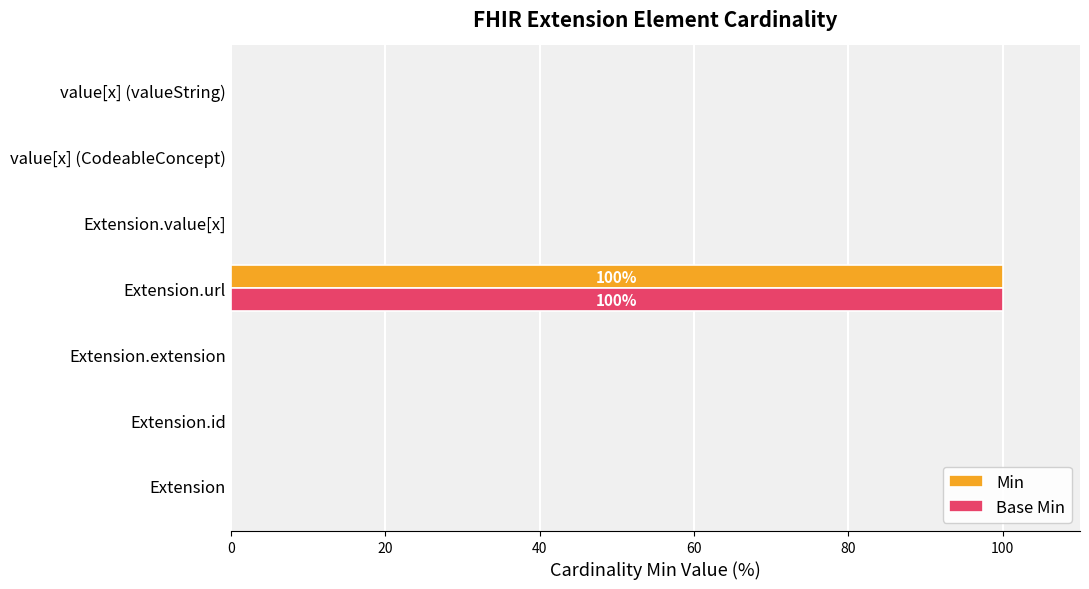

What is the sum of all Base Min values?

100